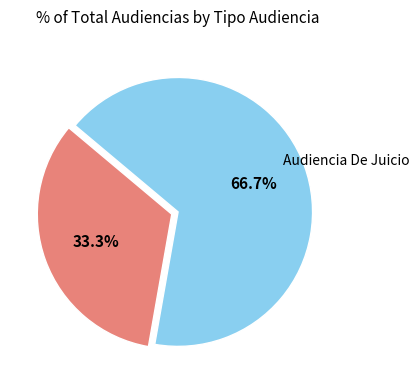

Does Audiencia De Juicio account for over 50% of the chart?

No